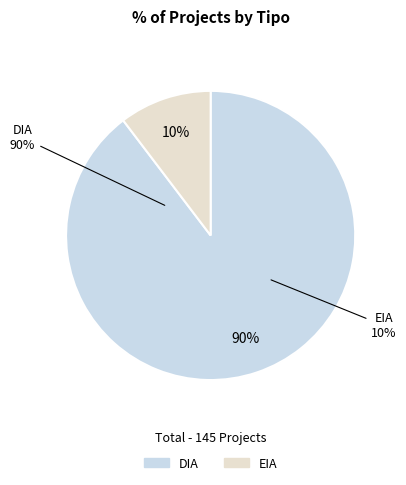

Rank the categories by value from highest to lowest.

DIA, EIA